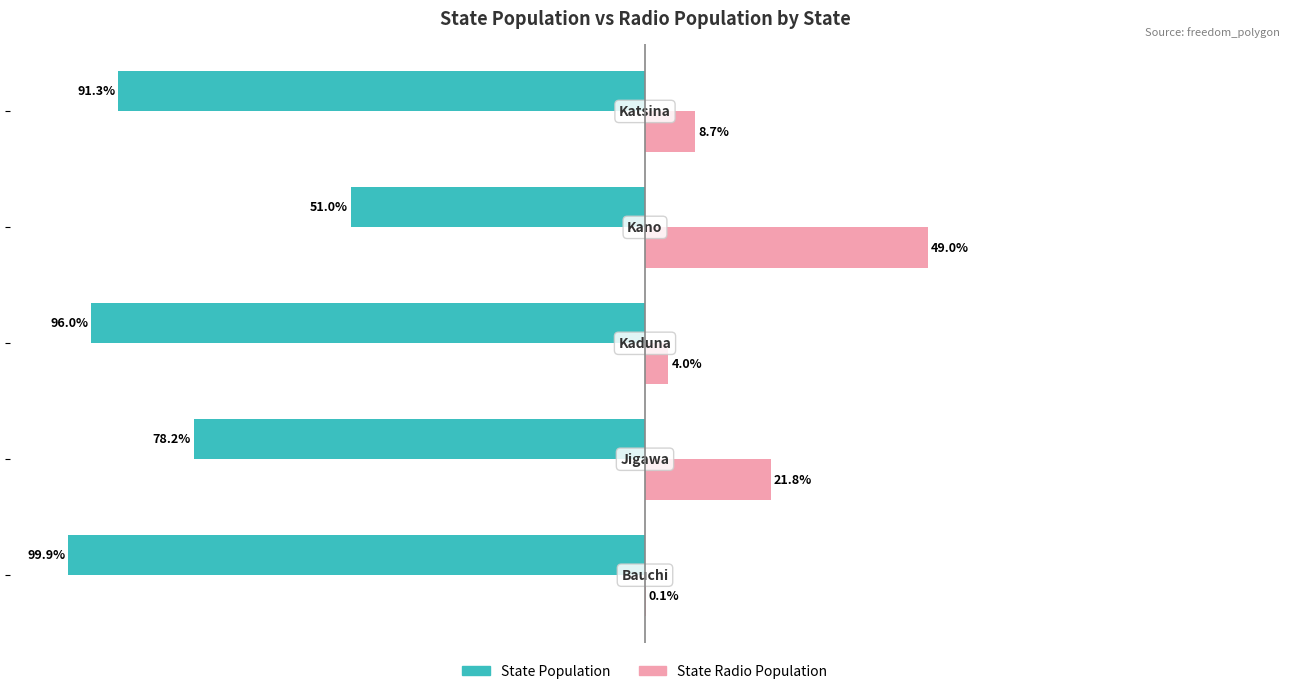

The value of state_population at −25 is -57.2. True or false?

False